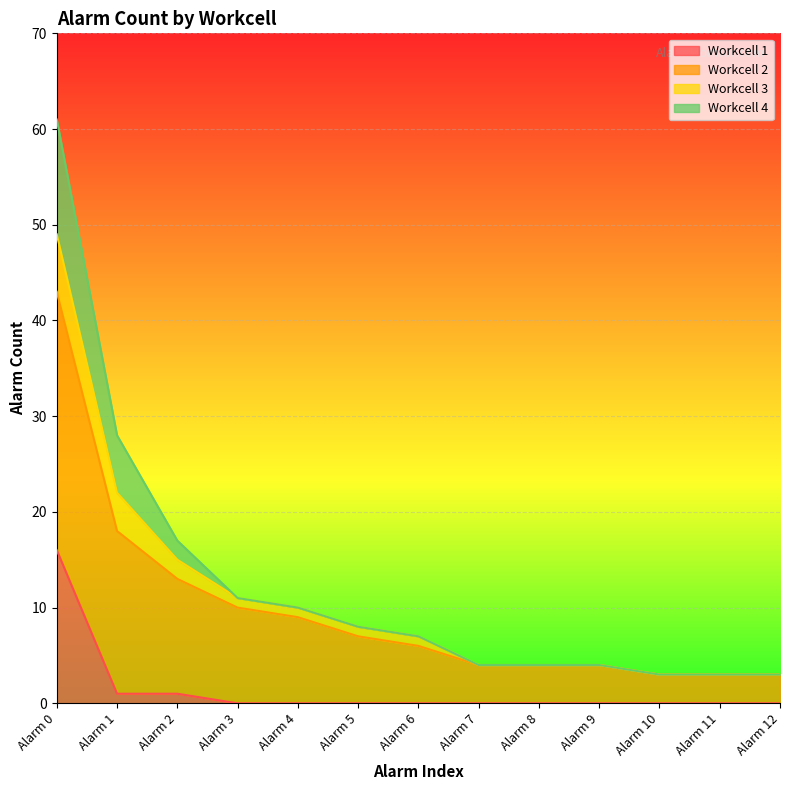

At which category is the sum across all series the highest?

Alarm 0